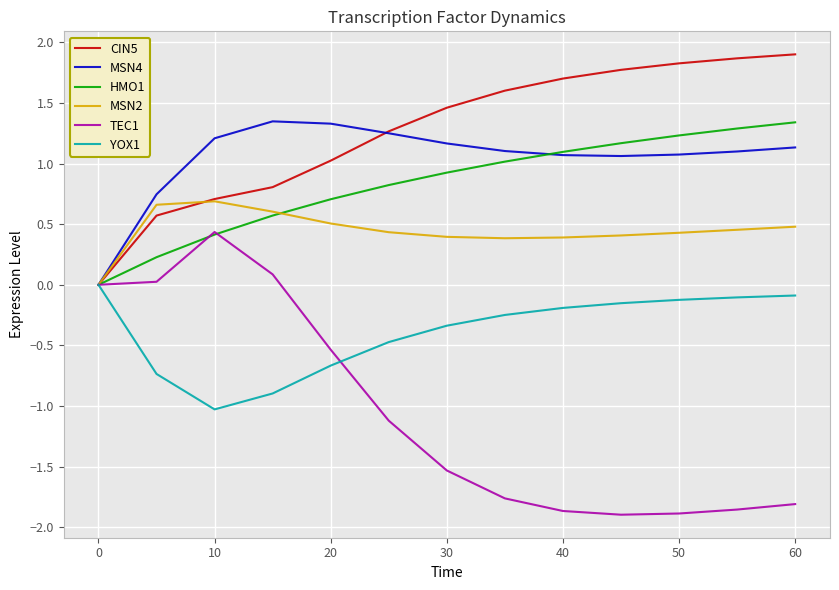

Which series has the largest range (max minus min)?

TEC1